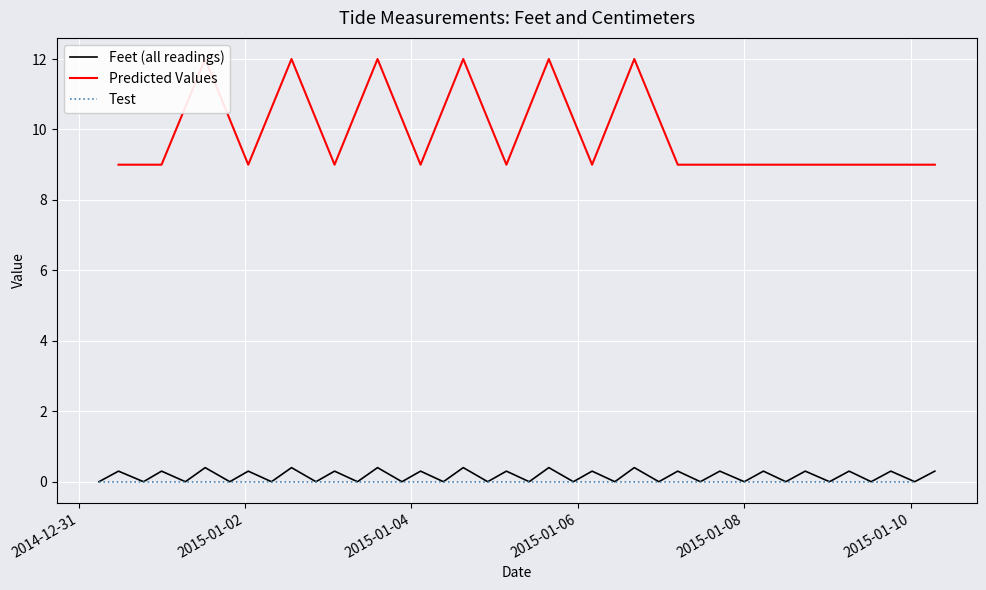

What is the highest value of the Feet (all readings) series?

0.4